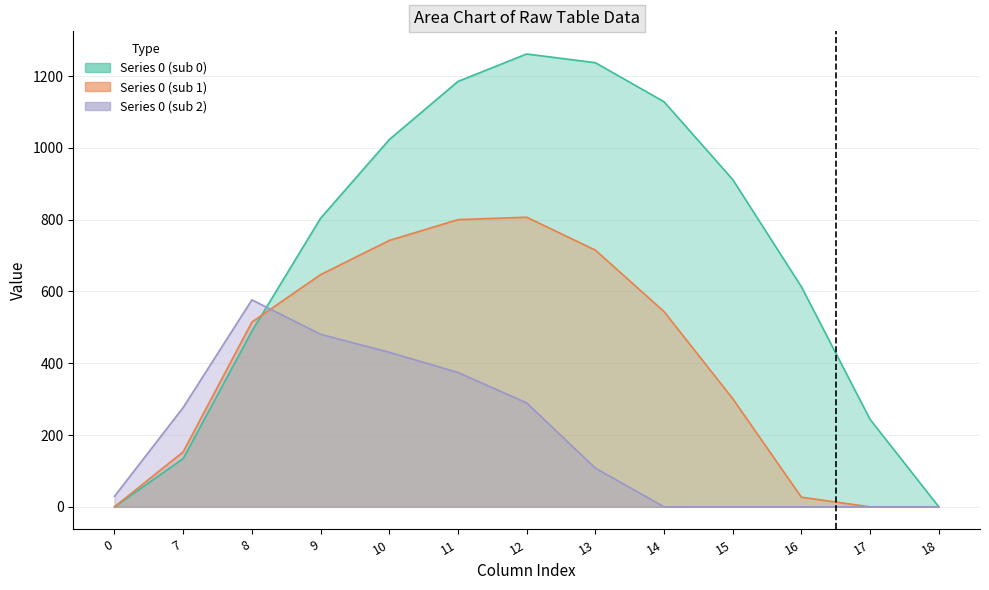

How many lines are shown in the chart?

3